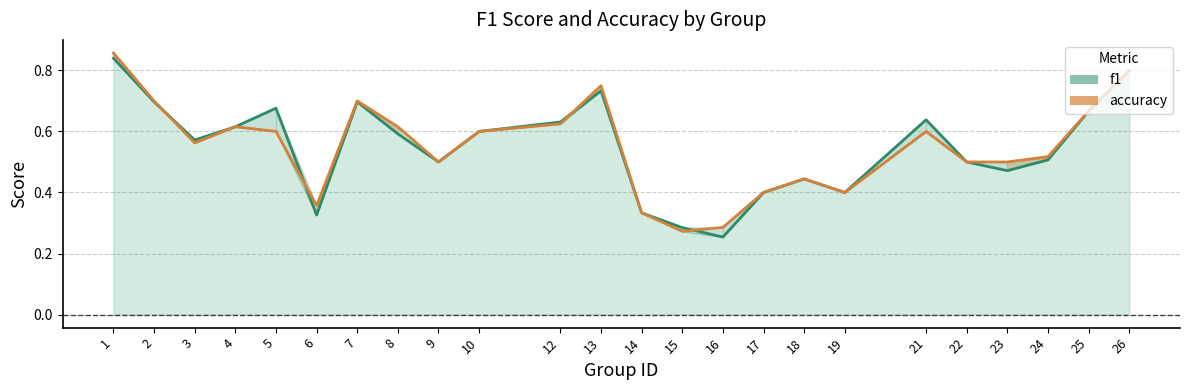

List the series in order of their overall mean, lowest first.

f1, accuracy